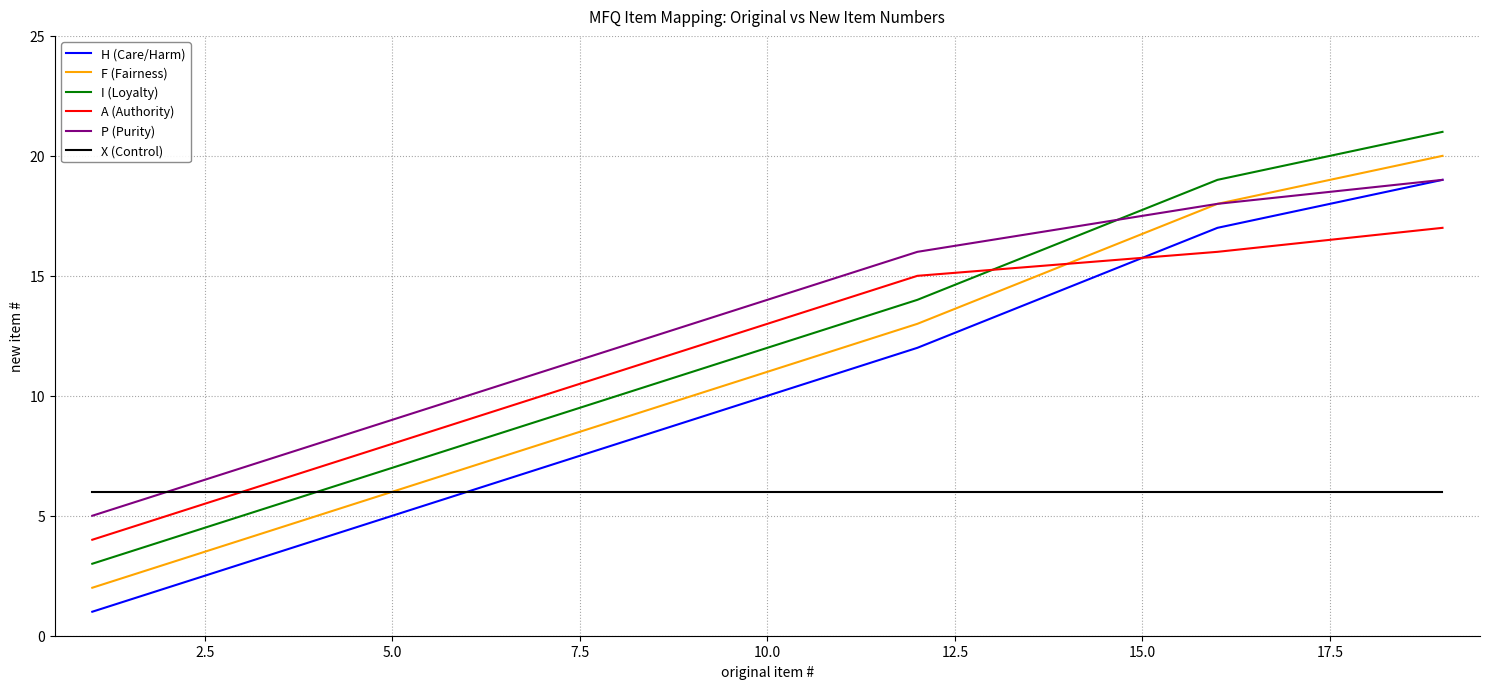

Reading right to left, extract all data points from this chart.

H (Care/Harm): 19	17	12	7	1
F (Fairness): 20	18	13	8	2
I (Loyalty): 21	19	14	9	3
A (Authority): 17	16	15	10	4
P (Purity): 19	18	16	11	5
X (Control): 6	6	6	6	6